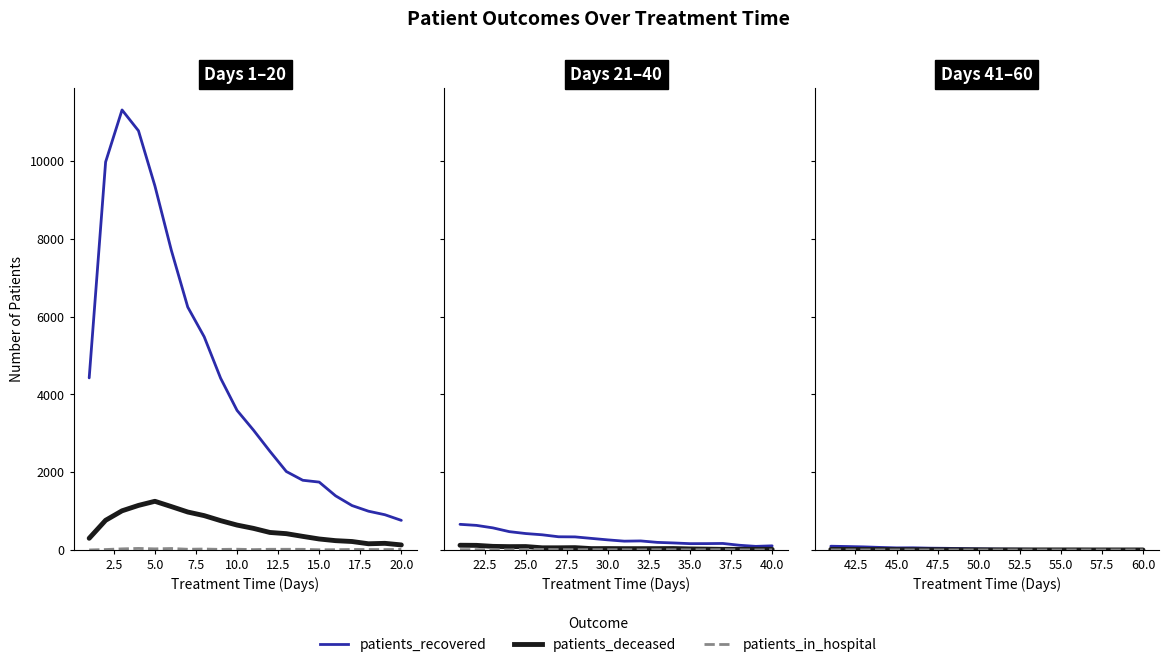

True or false: patients_in_hospital has more than 1 points higher than both neighbors.

False